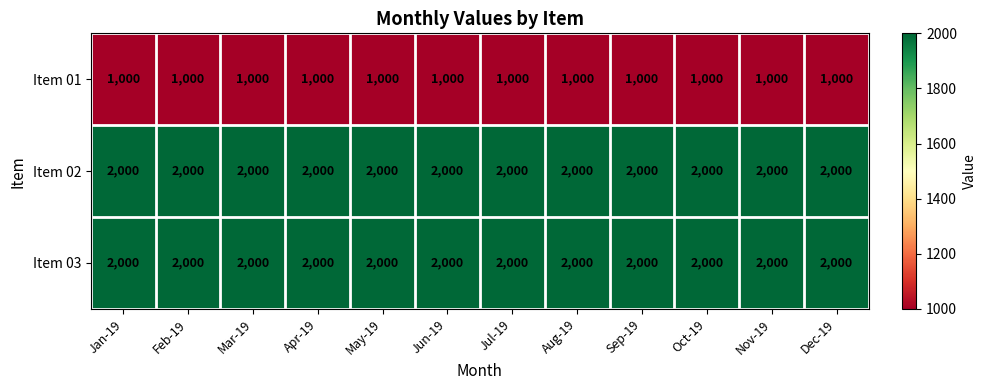

What is the maximum value for Item 02?

2000